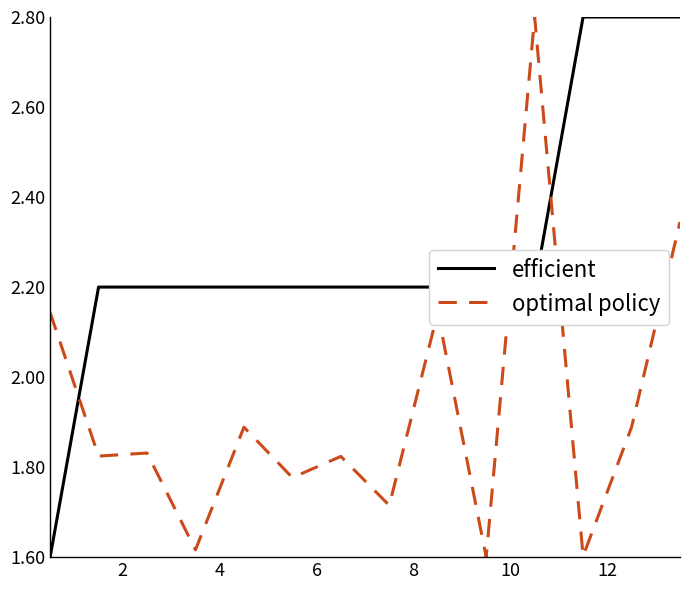

Rank the series by their average value, from highest to lowest.

efficient, optimal policy